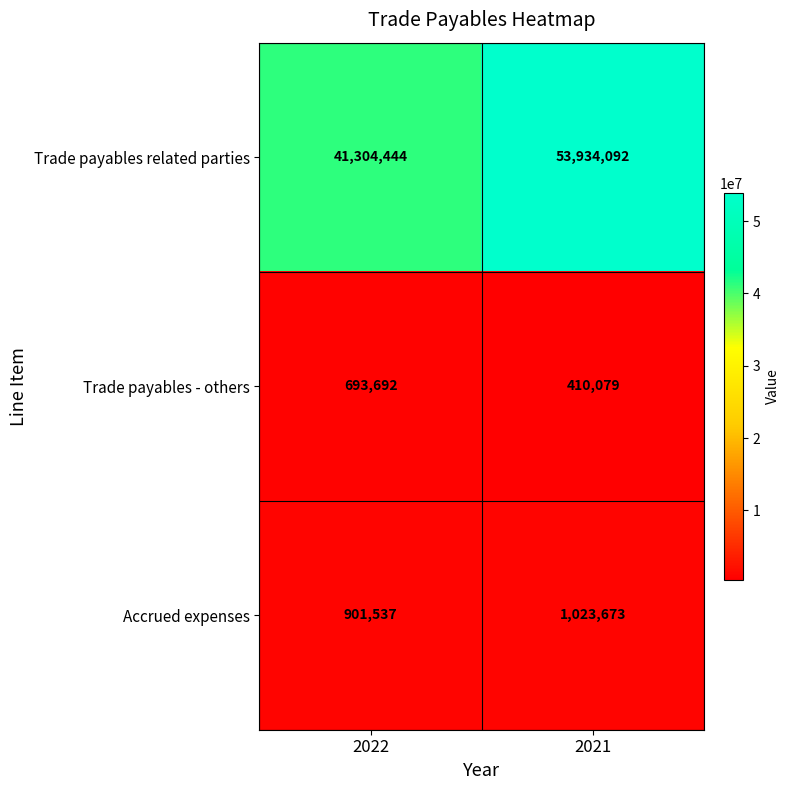

At which category does the chart reach its minimum across all series?

2021